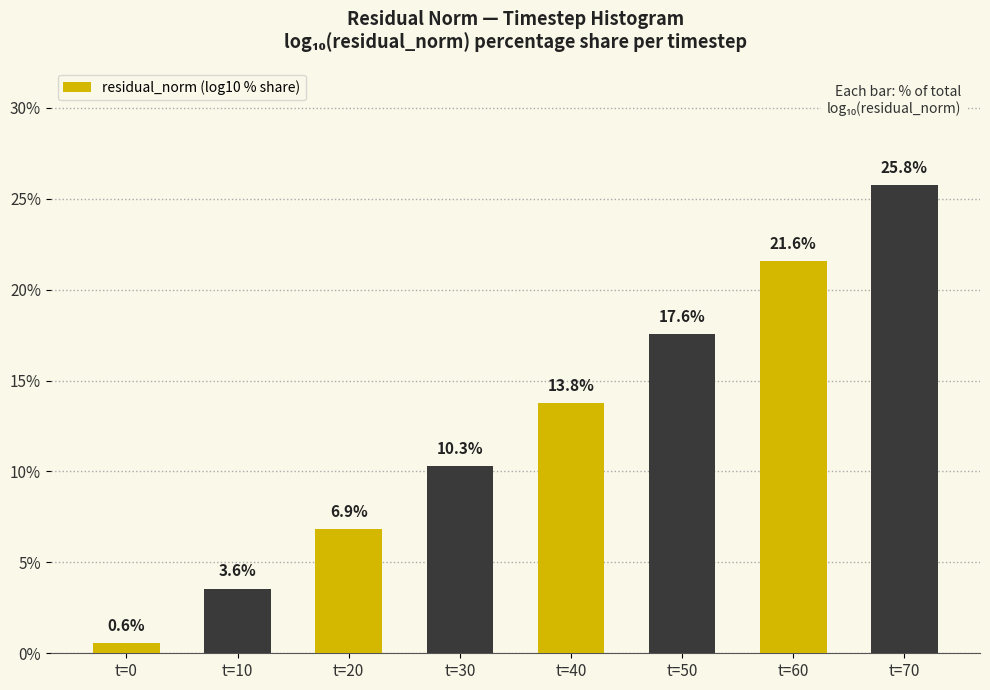

Reading left to right, extract all data points from this chart.

t=0=0.6	t=10=3.6	t=20=6.9	t=30=10.3	t=40=13.8	t=50=17.6	t=60=21.6	t=70=25.8